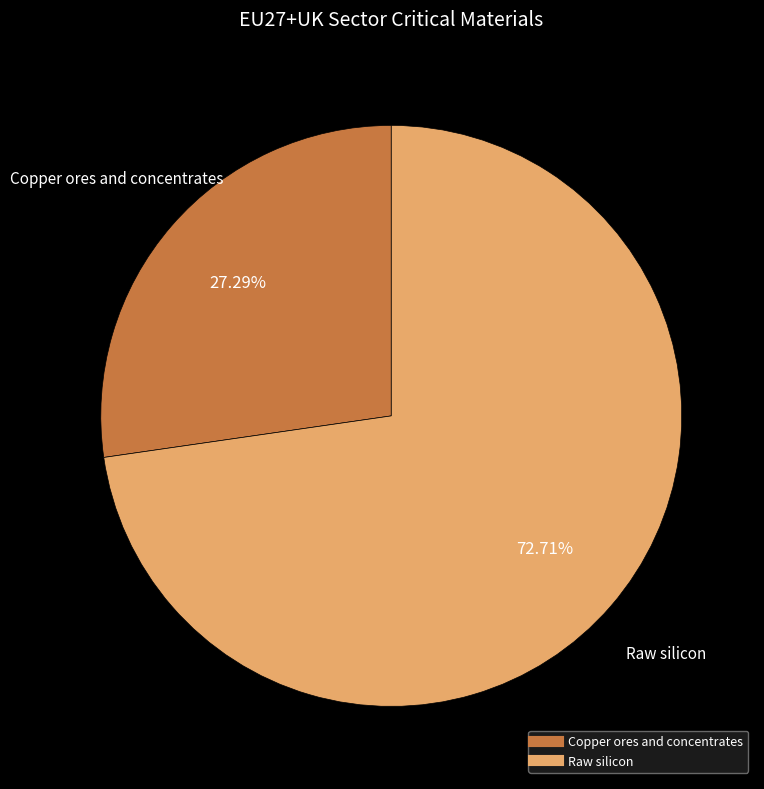

Between Raw silicon and Copper ores and concentrates, which is larger?

Raw silicon